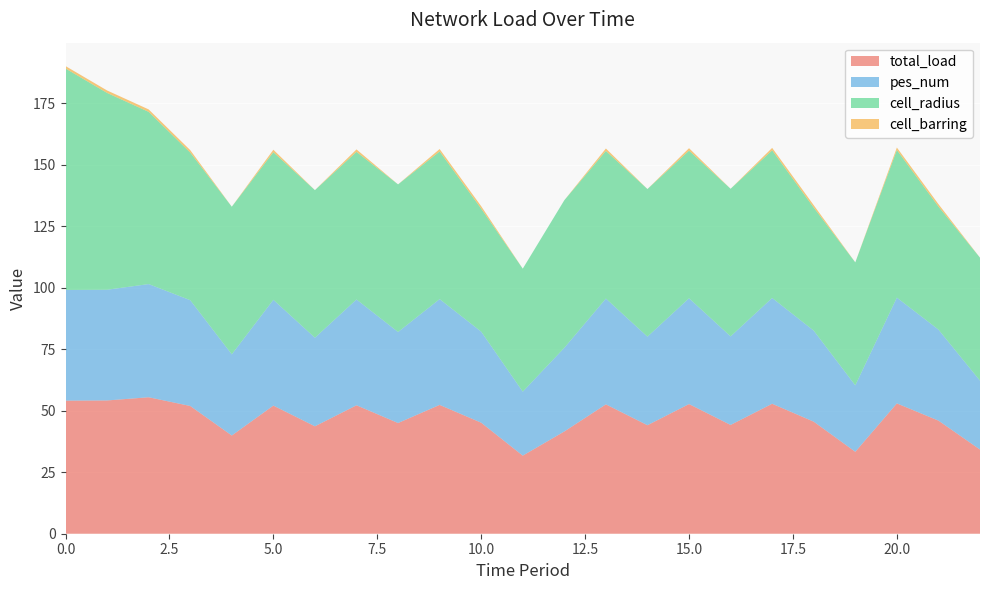

Reading right to left, transcribe all the data shown in this chart.

total_load: 34.2	46.0	53.0	33.3	45.5	52.8	44.2	52.7	44.1	52.6	41.6	31.7	45.1	52.4	45.0	52.2	43.7	52.1	39.9	51.9	55.5	54.2	54.1
pes_num: 28.0	37.0	43.0	27.0	37.0	43.0	36.0	43.0	36.0	43.0	34.0	26.0	37.0	43.0	37.0	43.0	36.0	43.0	33.0	43.0	46.0	45.0	45.0
cell_radius: 50.0	50.0	60.0	50.0	50.0	60.0	60.0	60.0	60.0	60.0	60.0	50.0	50.0	60.0	60.0	60.0	60.0	60.0	60.0	60.0	70.0	80.0	90.0
cell_barring: 0.0	1.0	1.0	0.0	1.0	1.0	0.0	1.0	0.0	1.0	0.0	0.0	1.0	1.0	0.0	1.0	0.0	1.0	0.0	1.0	1.0	1.0	1.0